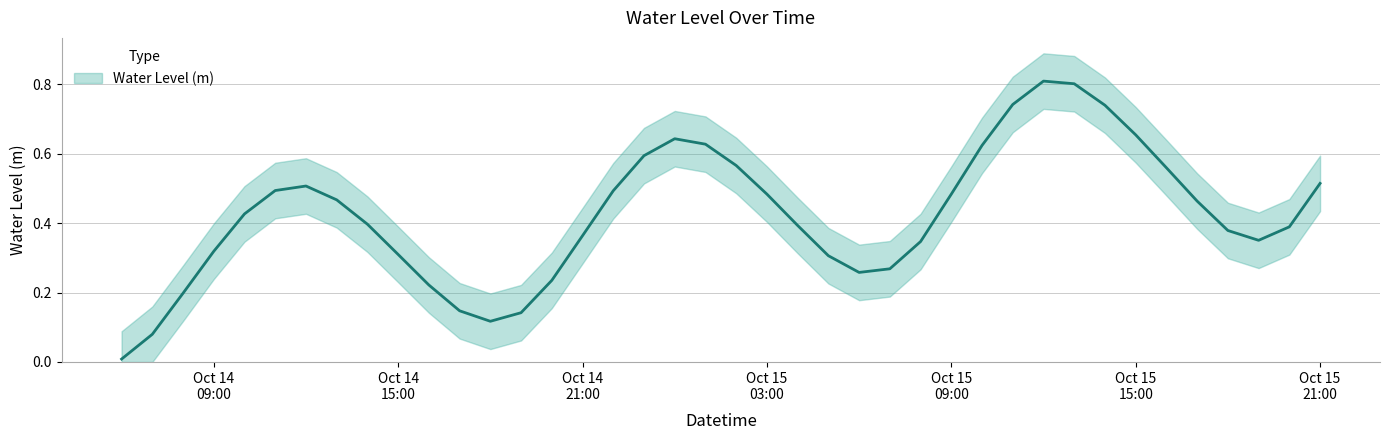

Rank the categories by value from lowest to highest.

2024-10-14 06:00:00, 2024-10-14 07:00:00, 2024-10-14 18:00:00, 2024-10-14 19:00:00, 2024-10-14 17:00:00, 2024-10-14 08:00:00, 2024-10-14 16:00:00, 2024-10-14 20:00:00, 2024-10-15 06:00:00, 2024-10-15 07:00:00, 2024-10-15 05:00:00, 2024-10-14 15:00:00, 2024-10-14 09:00:00, 2024-10-15 08:00:00, 2024-10-15 19:00:00, 2024-10-14 21:00:00, 2024-10-15 18:00:00, 2024-10-15 20:00:00, 2024-10-15 04:00:00, 2024-10-14 14:00:00, 2024-10-14 10:00:00, 2024-10-15 17:00:00, 2024-10-14 13:00:00, 2024-10-15 03:00:00, 2024-10-15 09:00:00, 2024-10-14 22:00:00, 2024-10-14 11:00:00, 2024-10-14 12:00:00, 2024-10-15 21:00:00, 2024-10-15 16:00:00, 2024-10-15 02:00:00, 2024-10-14 23:00:00, 2024-10-15 10:00:00, 2024-10-15 01:00:00, 2024-10-15 00:00:00, 2024-10-15 15:00:00, 2024-10-15 14:00:00, 2024-10-15 11:00:00, 2024-10-15 13:00:00, 2024-10-15 12:00:00